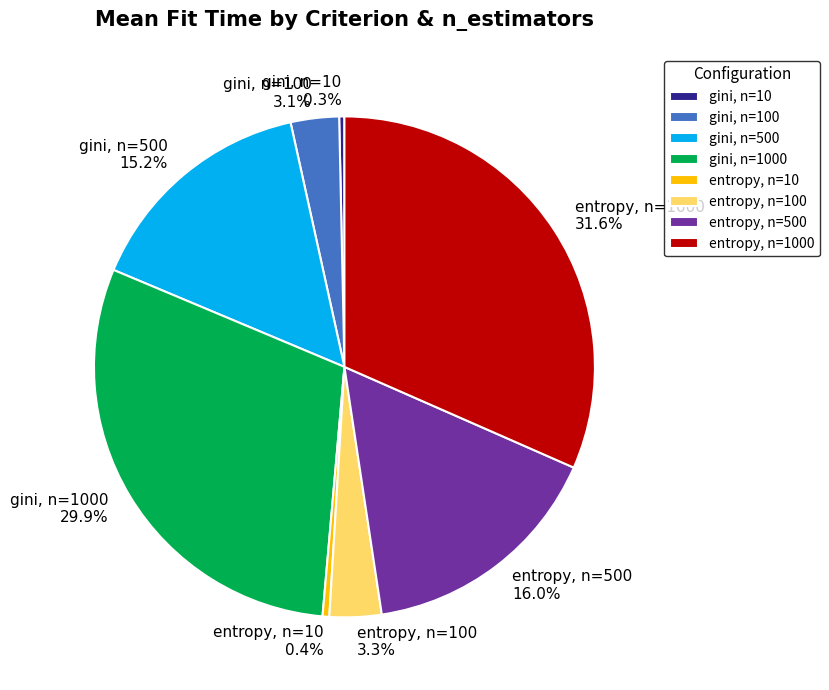

To the nearest percent, what percentage of the pie is gini, n=100?

3%